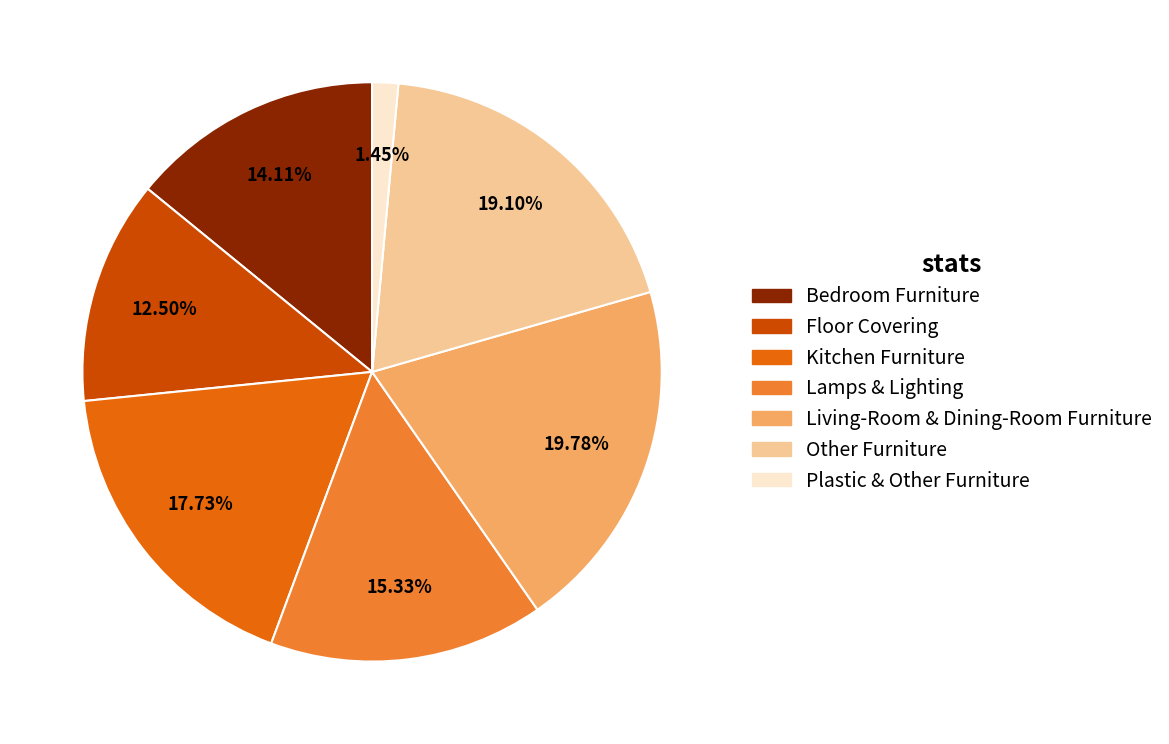

How many slices are in this pie chart?

7